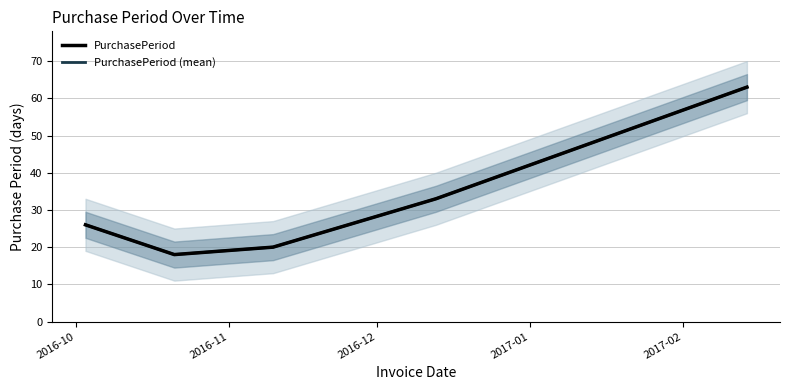

What is the average value of the PurchasePeriod series?

32